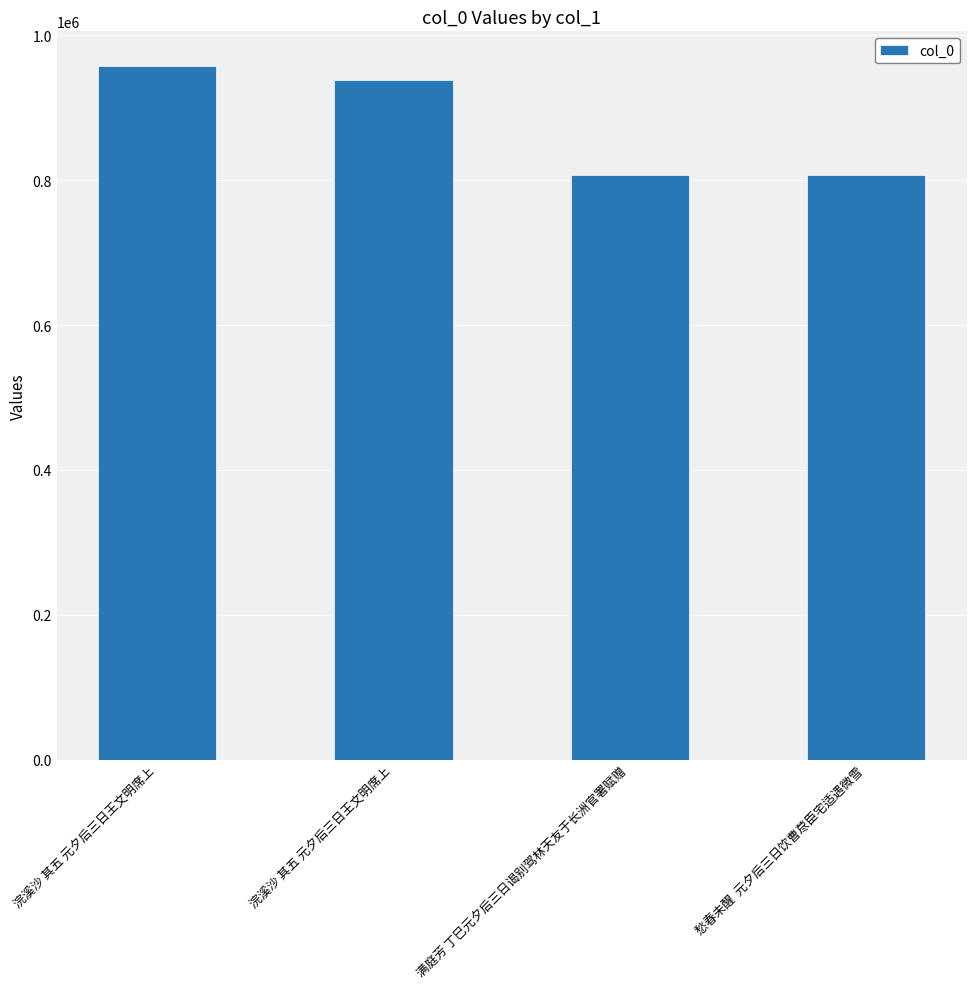

What is the difference between the maximum and minimum values?

150247